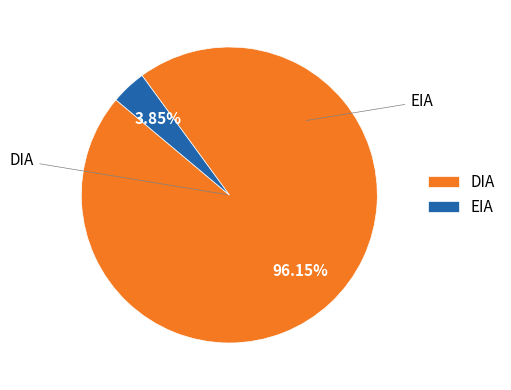

True or false: DIA accounts for 82% of the total.

False